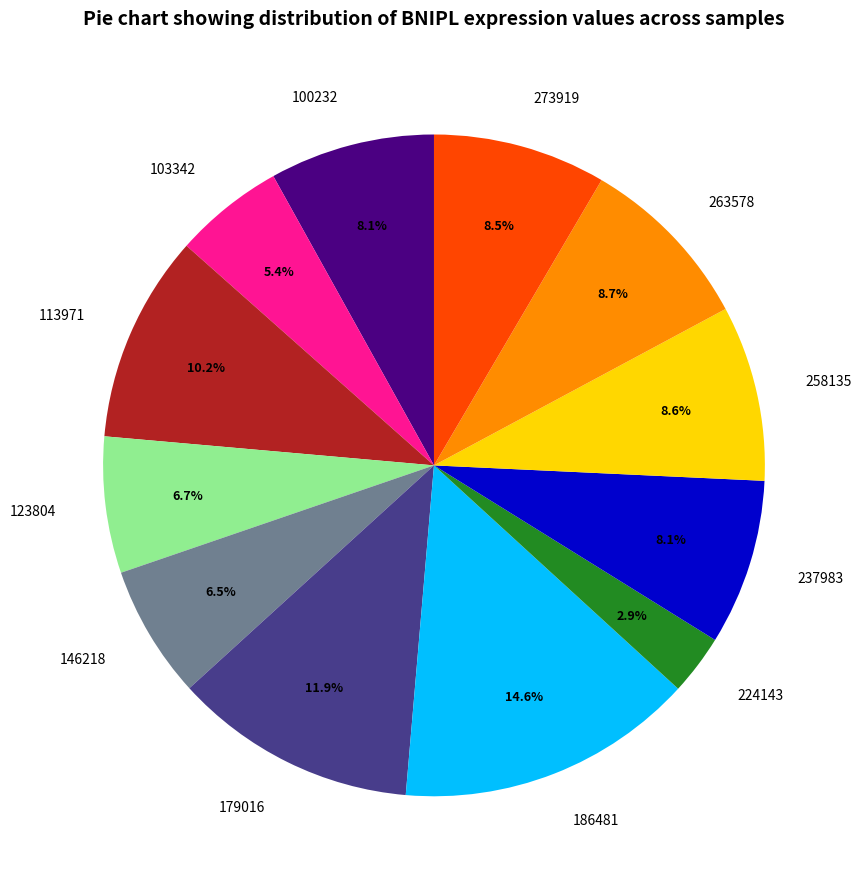

What portion of the pie excludes 100232?

91.9%